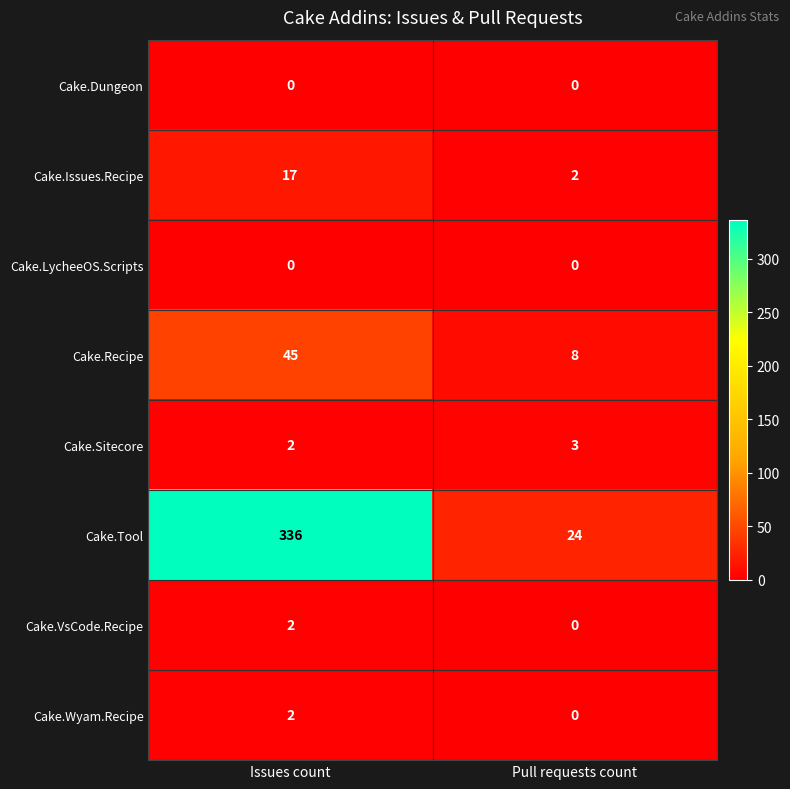

What value does the Cake.Sitecore series have at Pull requests count?

3